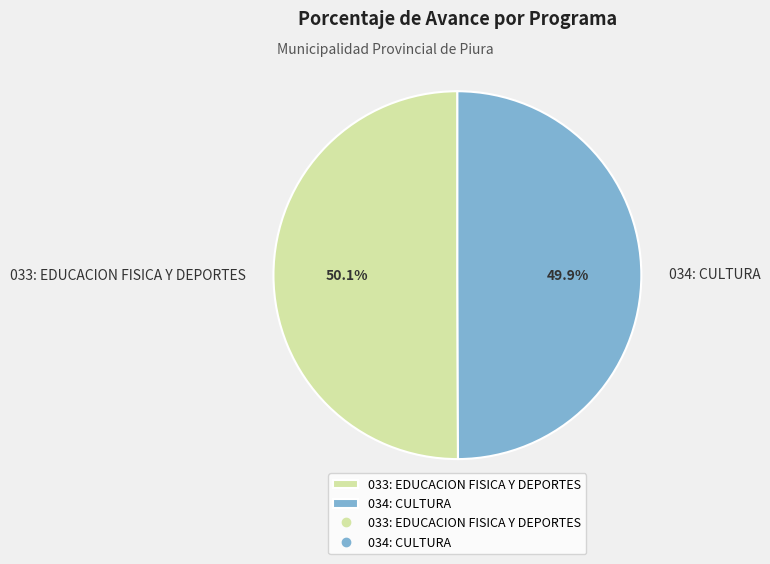

What is the ratio of the value at 033: EDUCACION FISICA Y DEPORTES to the value at 034: CULTURA?

1.0